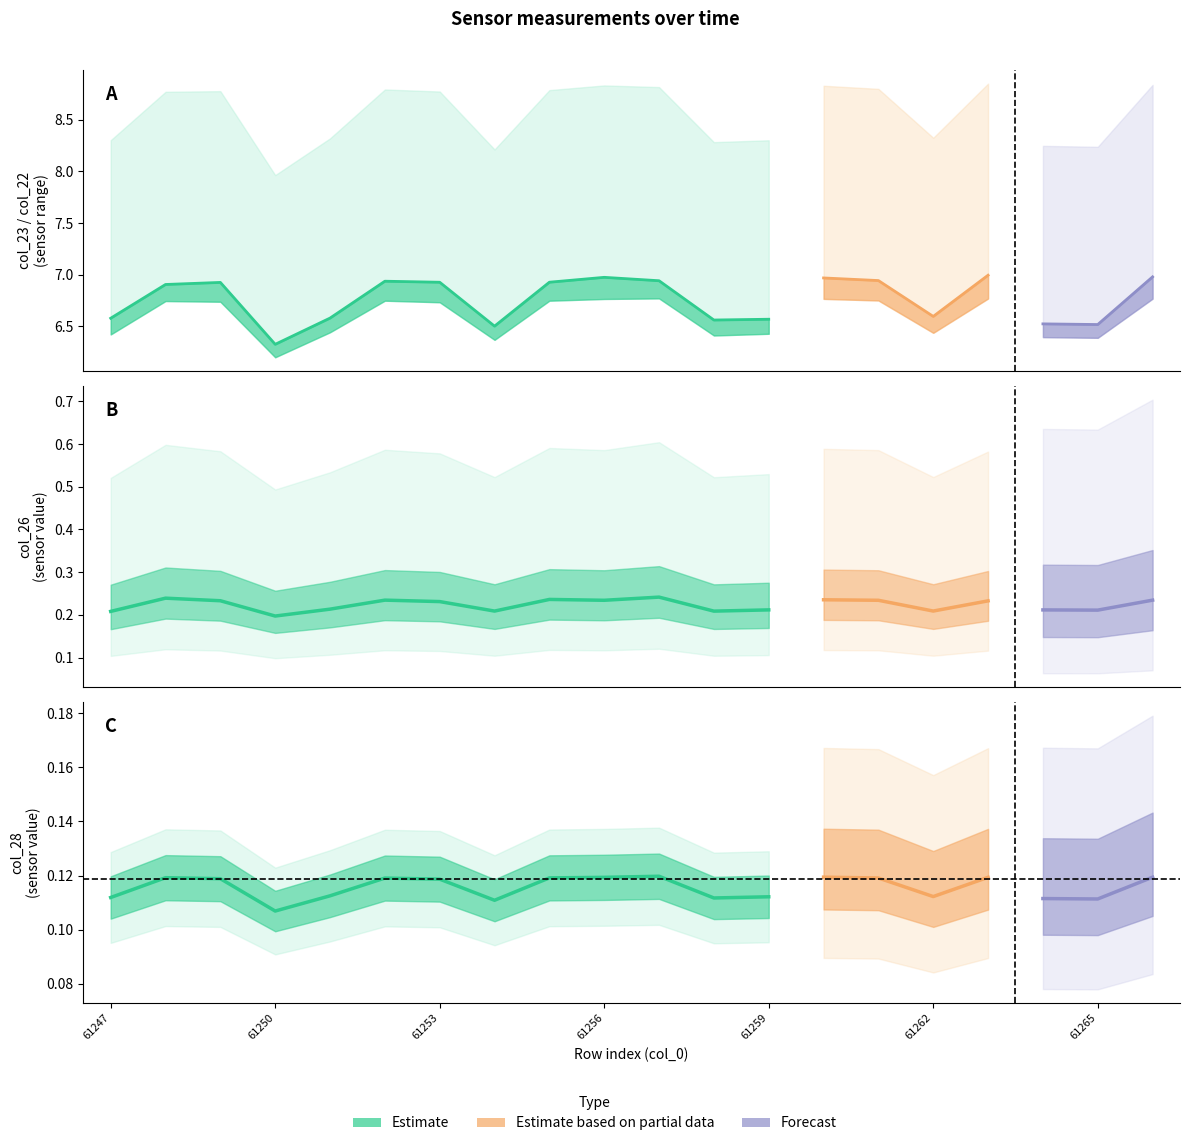

At which category is the sum across all series the highest?

61263